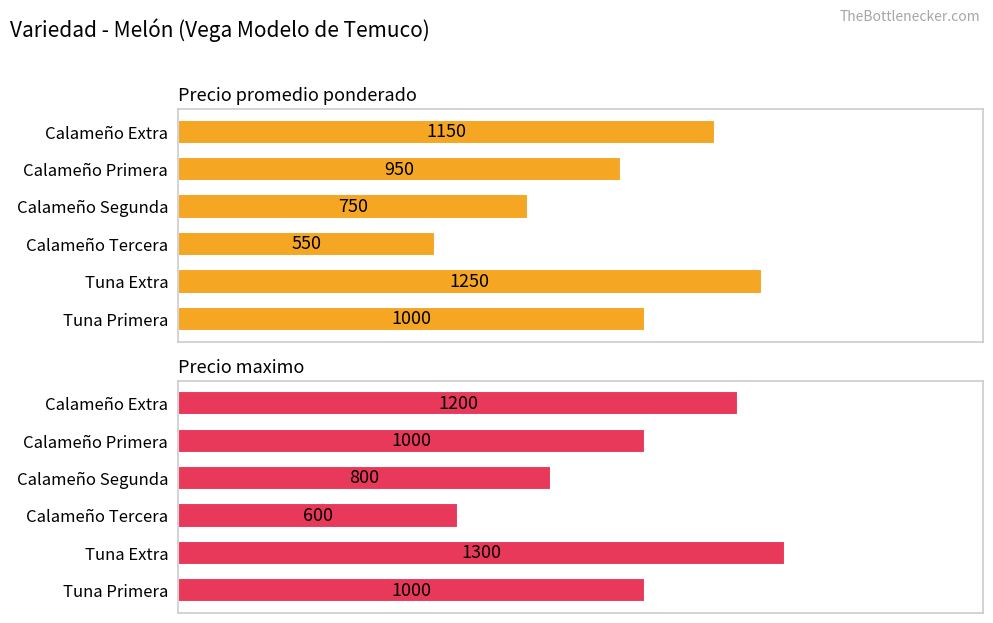

What is the average value of the Precio maximo series?

983